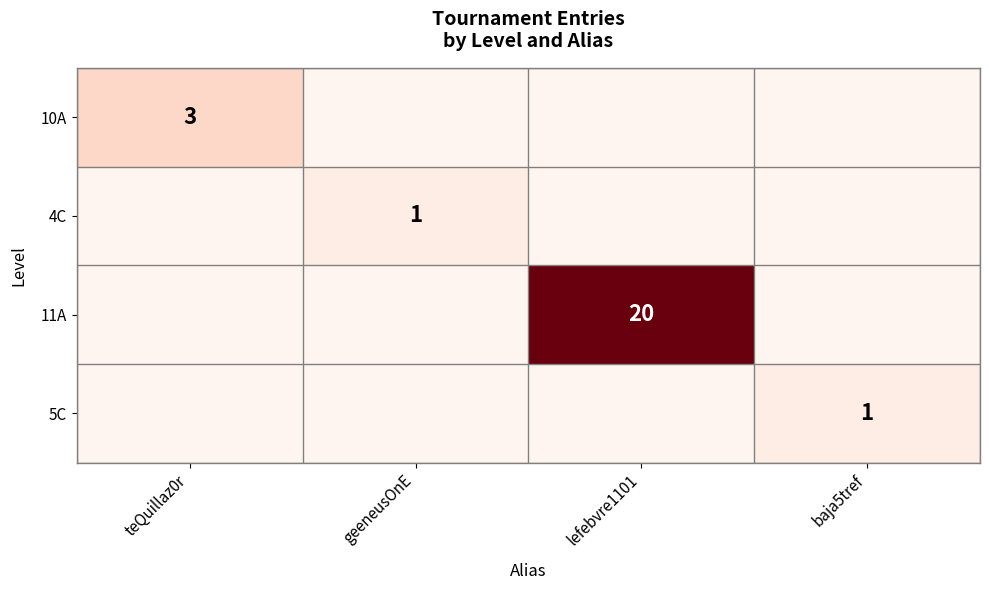

The value of 5C at baja5tref is 1. True or false?

True